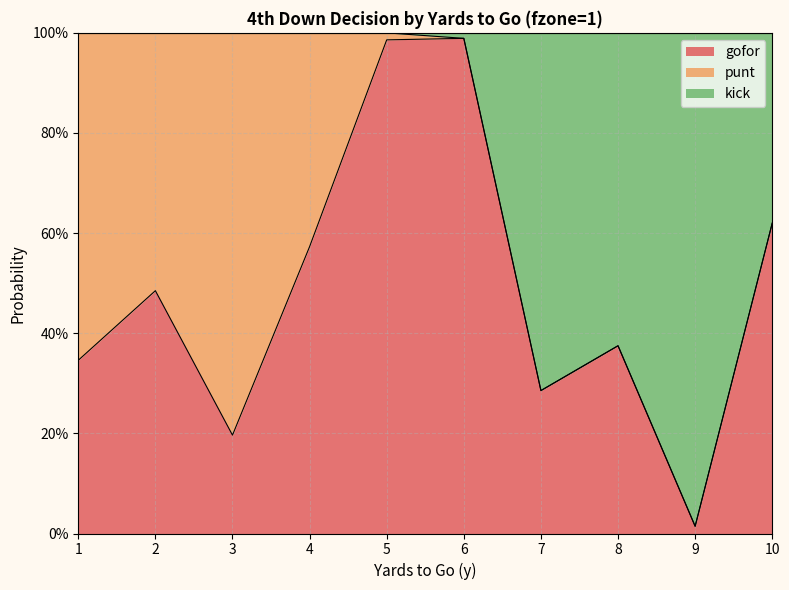

Does the chart have visible grid lines?

Yes